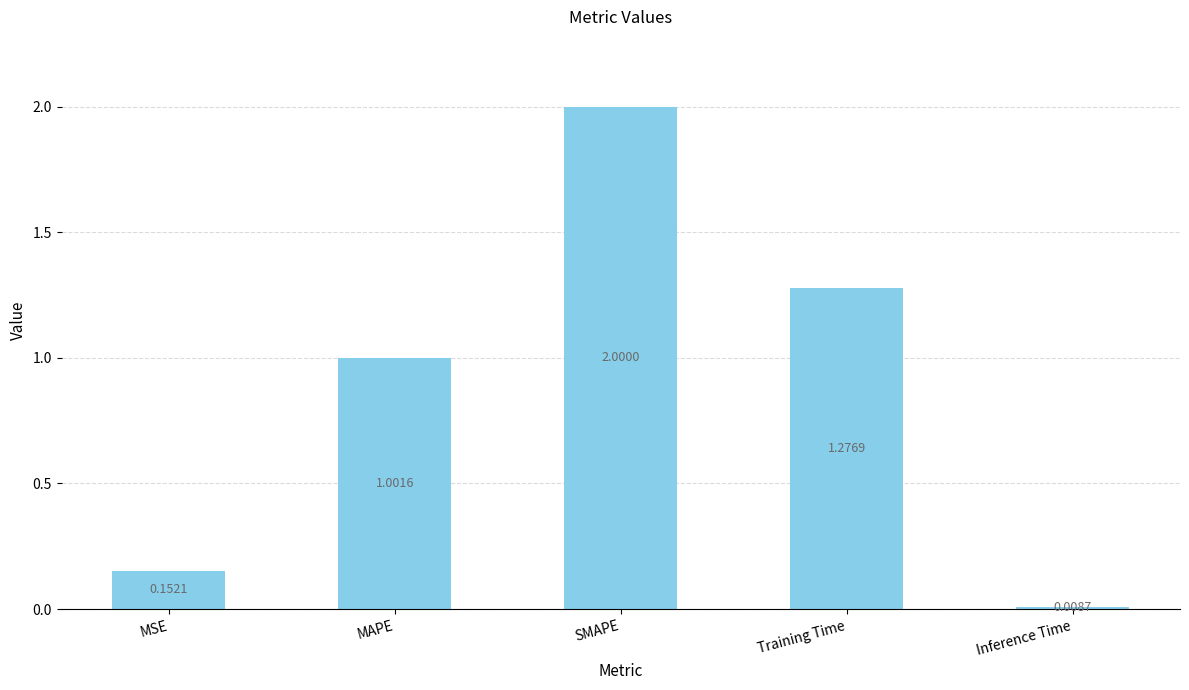

What is the sum of the values at Training Time and MSE?

1.4